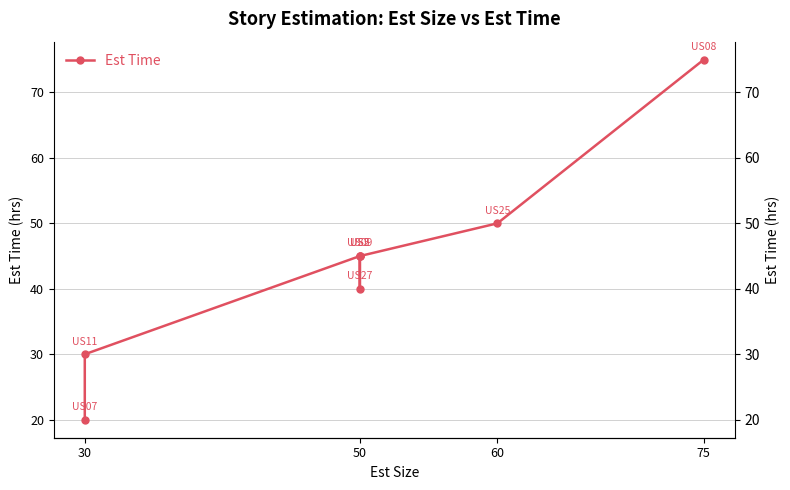

Which has a higher value, 50 or 50?

50